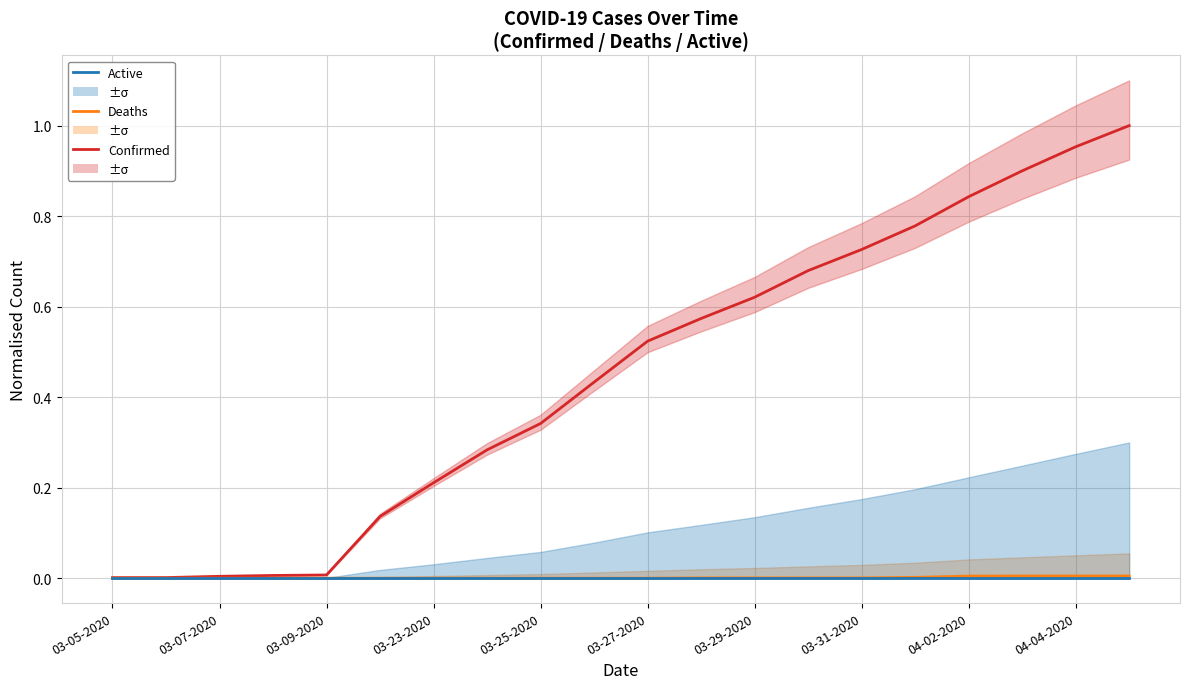

Is it true that Confirmed equals 0.2 at 03-25-2020?

False